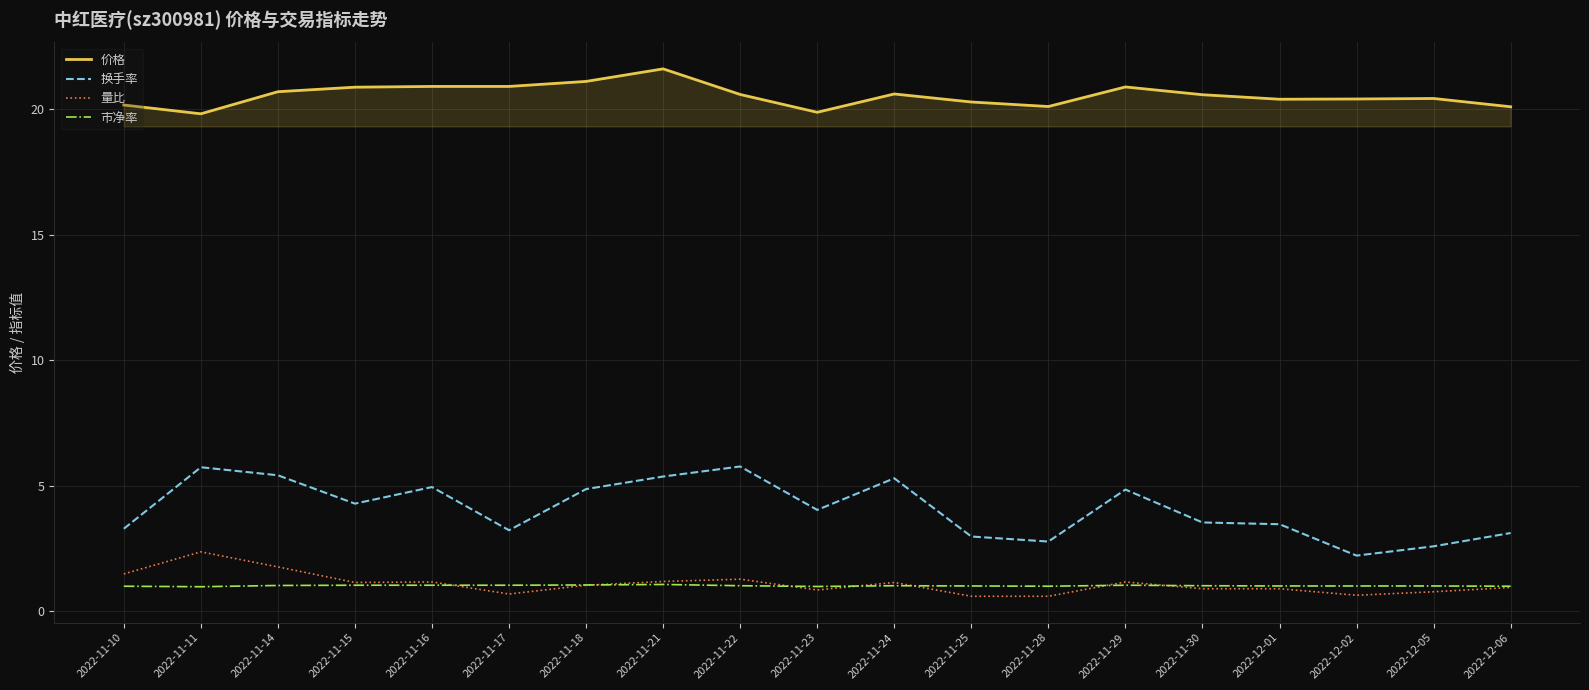

Where does the 价格 series first go above 20?

2022-11-10